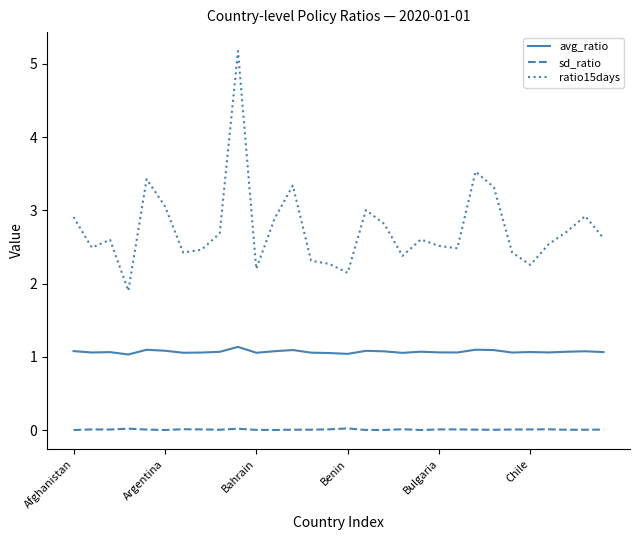

Which series has the largest total across all categories?

ratio15days